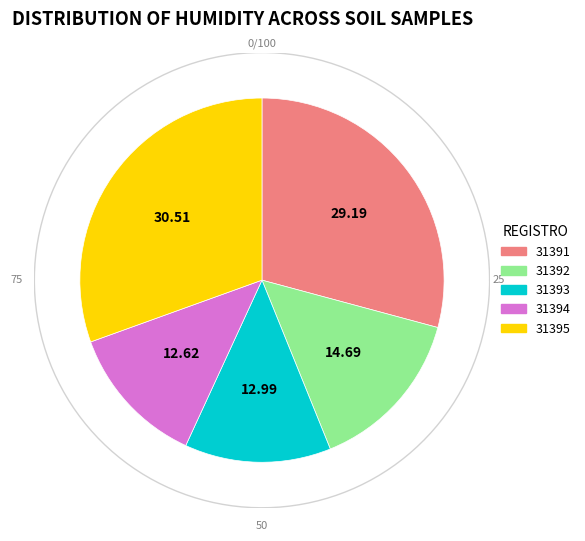

Does 31394 represent more than half of the total?

No